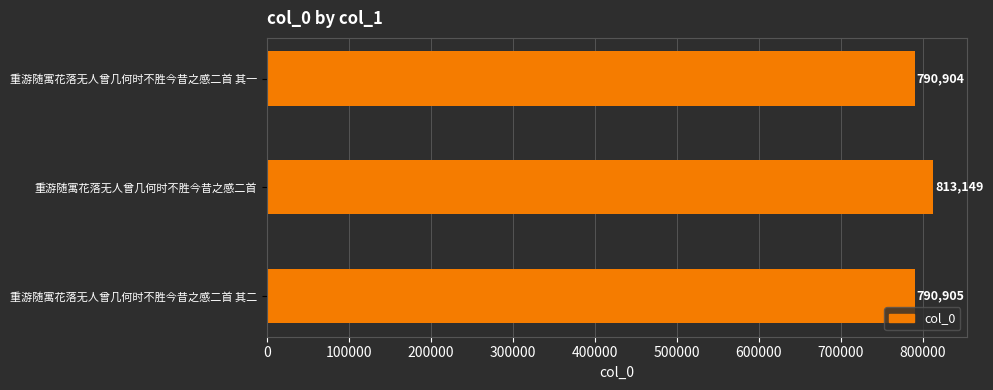

At which label is the value closest to 802026?

重游随寓花落无人曾几何时不胜今昔之感二首 其二